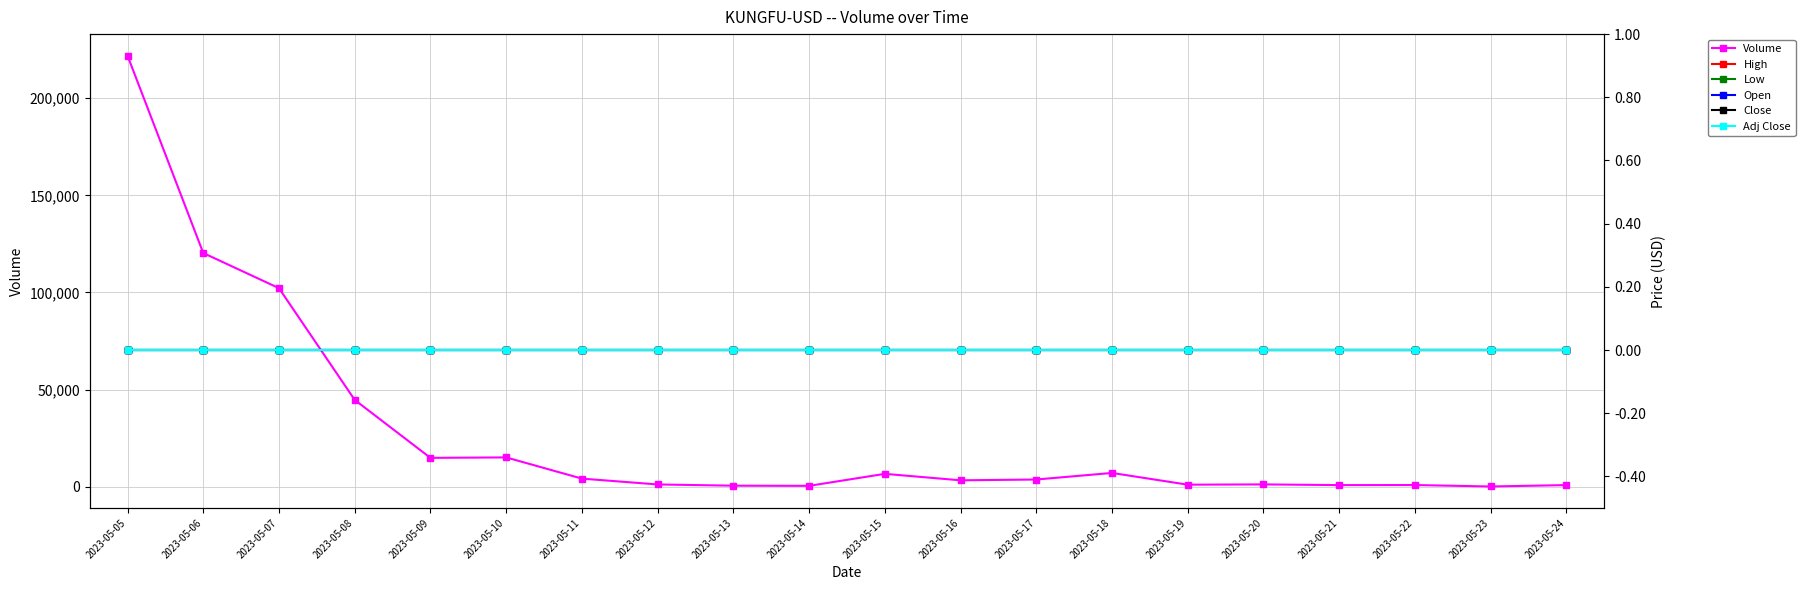

In Volume, how many points are higher than both neighbors (excluding endpoints)?

5